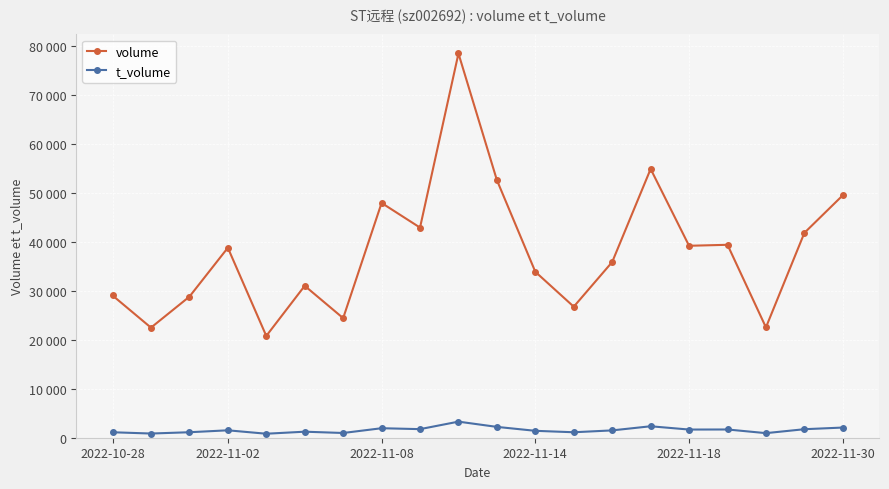

True or false: volume has more than 0 points higher than both neighbors.

True